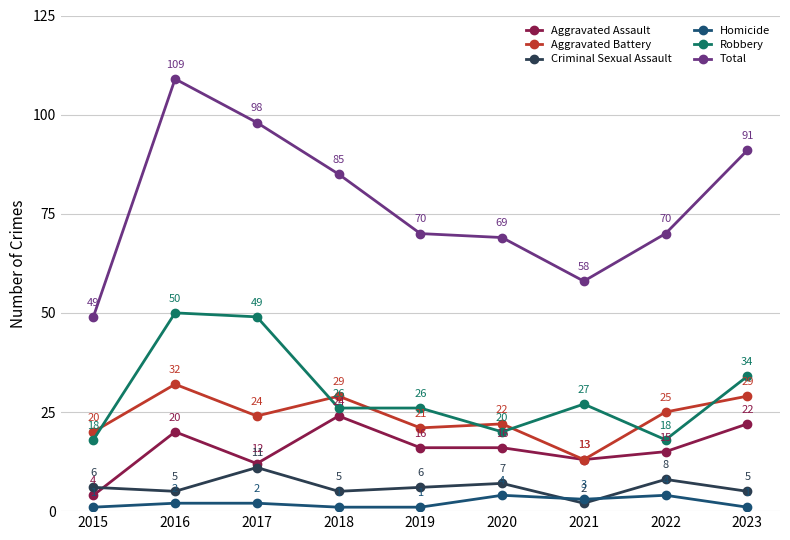

What is the value of the Total point at the 4th from the left?

85